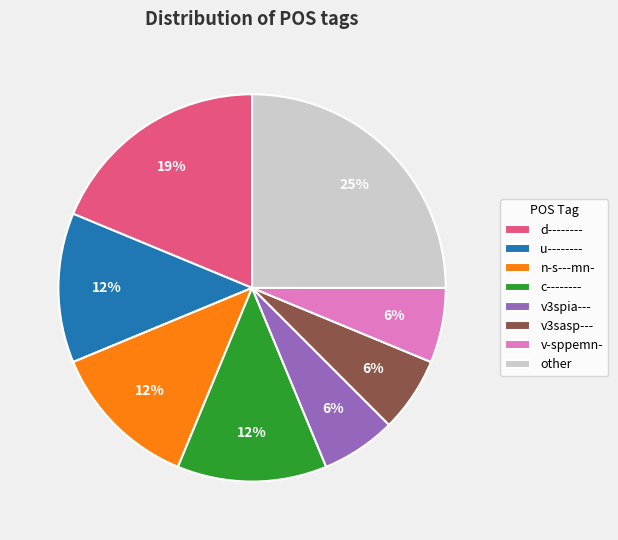

To the nearest percent, what portion does v3spia--- represent?

6%